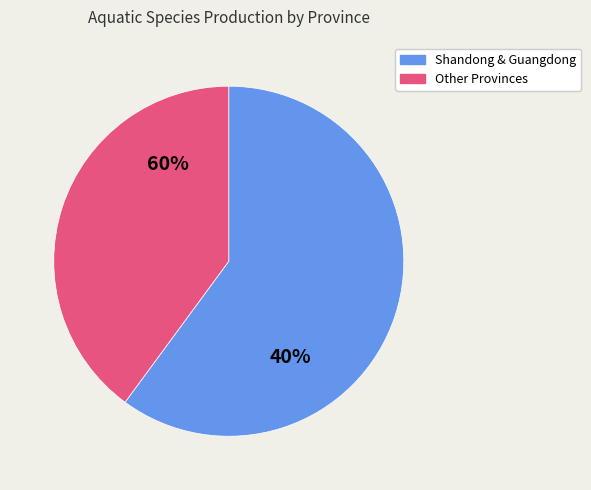

Which slice represents more than half of the pie?

Shandong